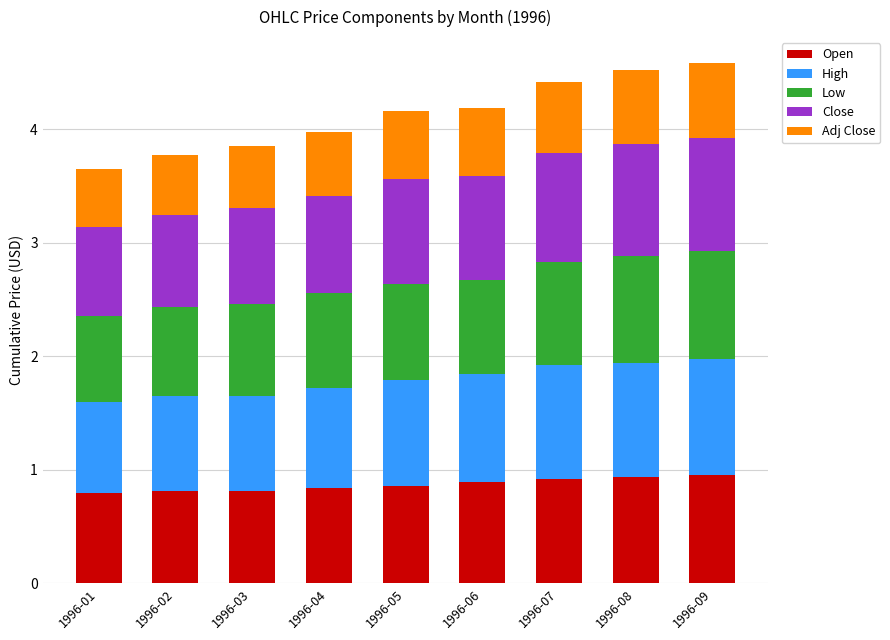

Does the chart contain stacked bars?

Yes